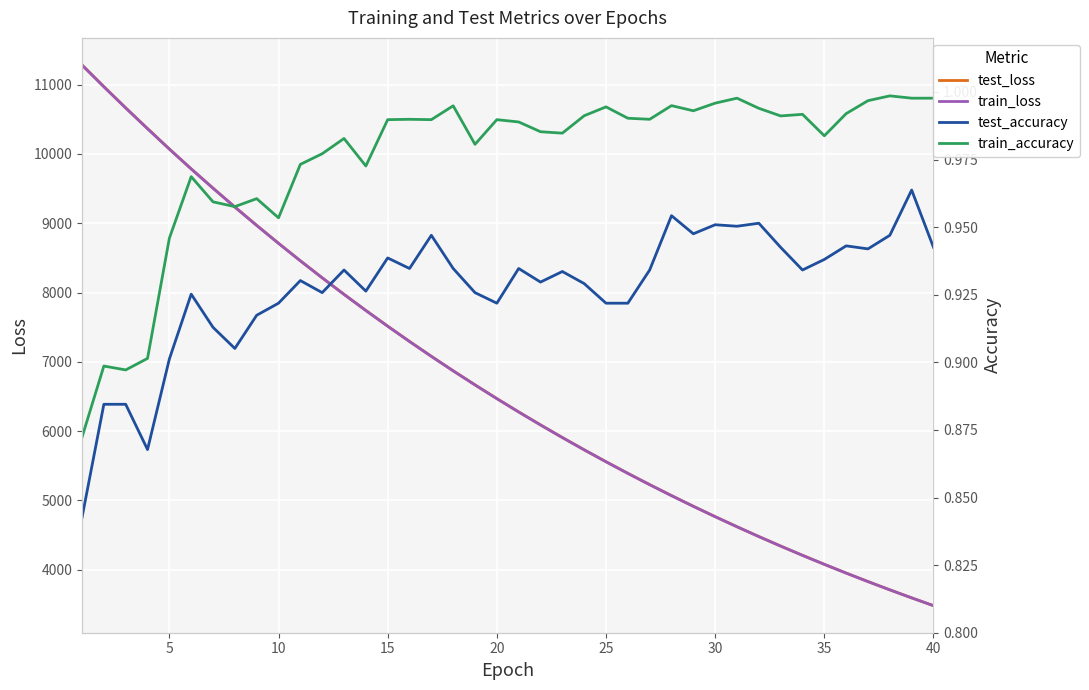

What is the total value across all series at 15?

20732.7